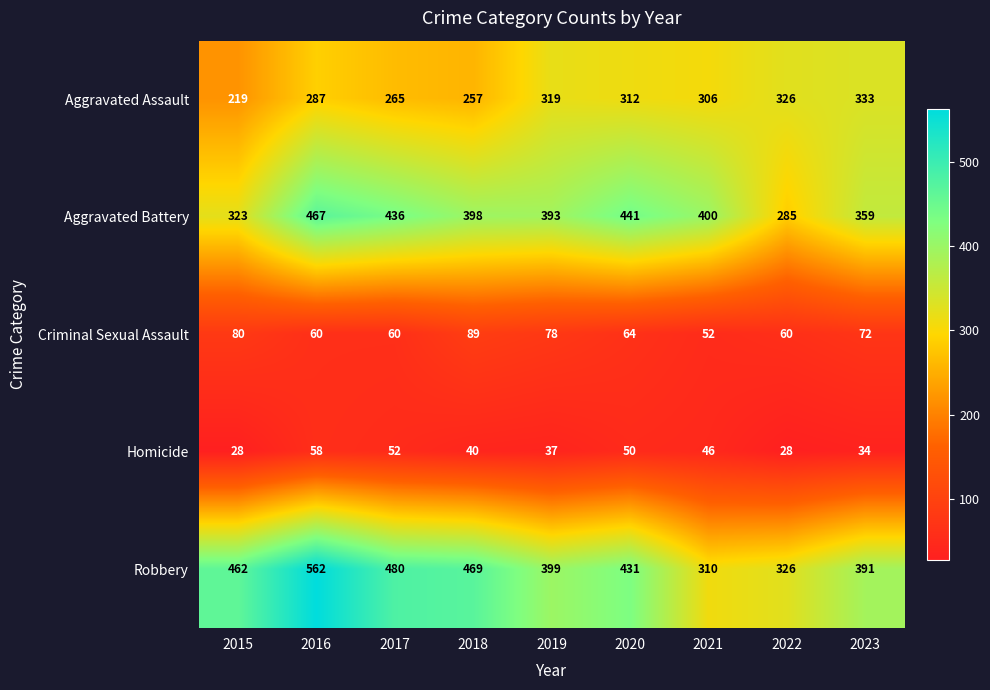

The value of Robbery at 2017 is 480. True or false?

True